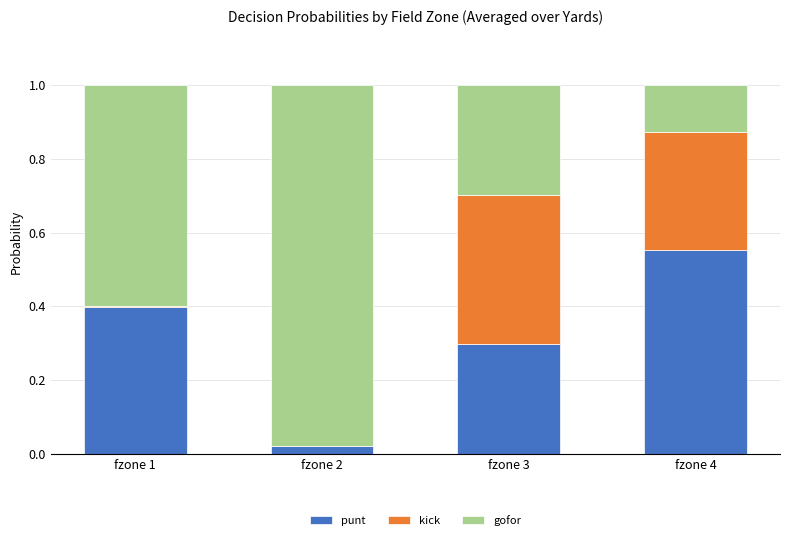

At which label does punt reach its peak?

fzone 4